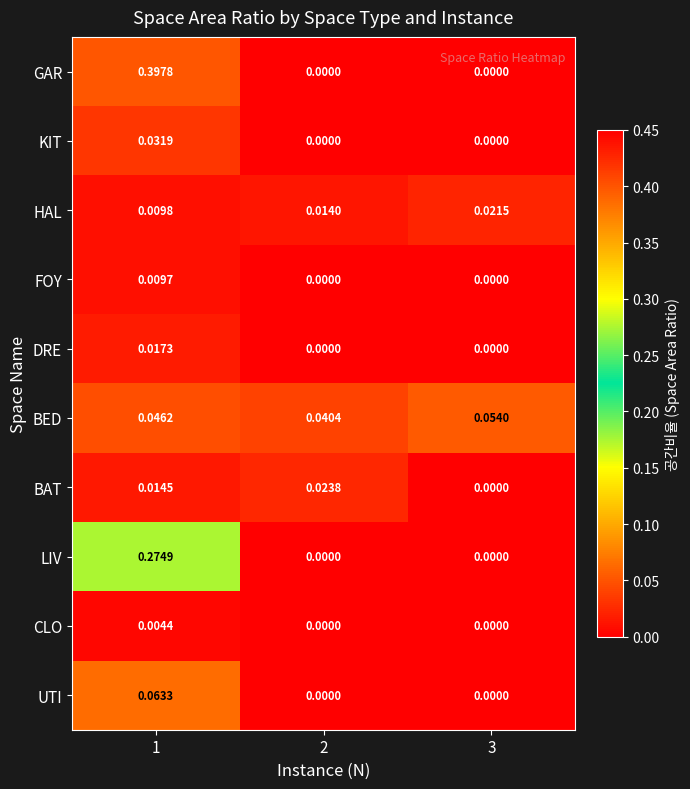

Is the value of FOY at 1 greater than the value of HAL at 2?

No